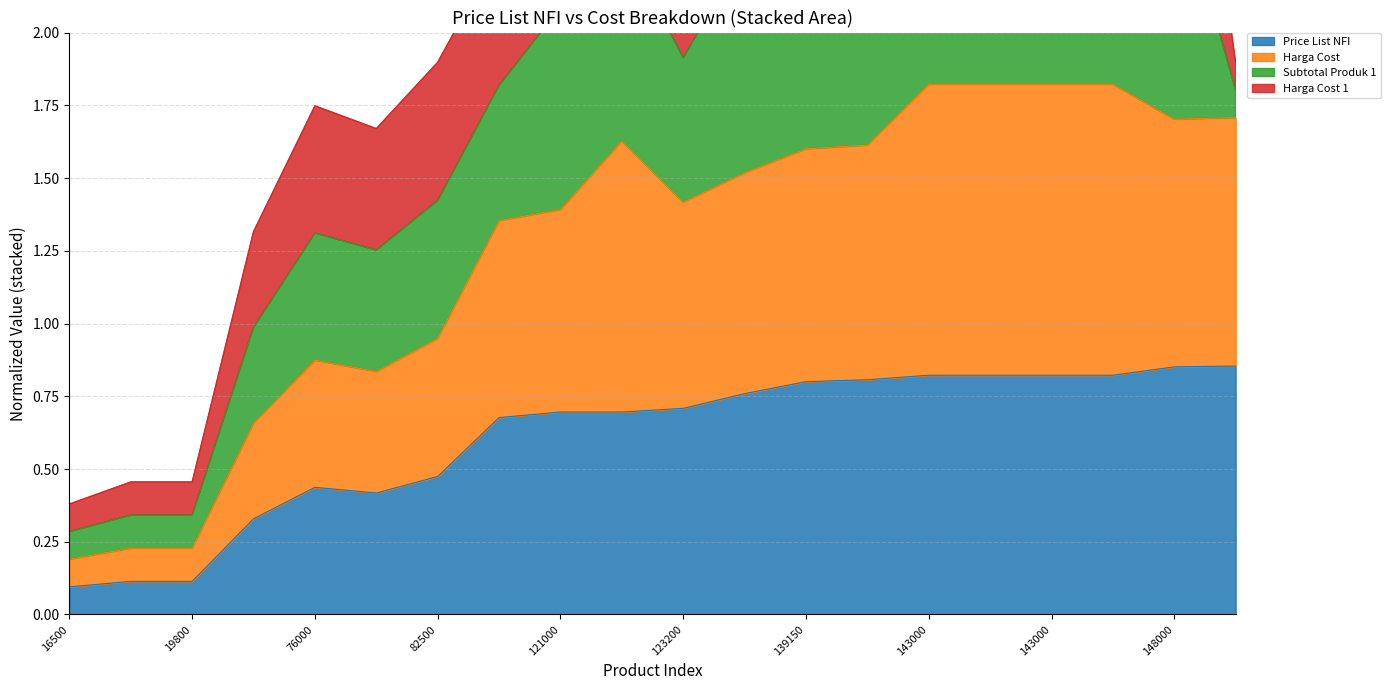

At how many categories does at least one series exceed 1?

13